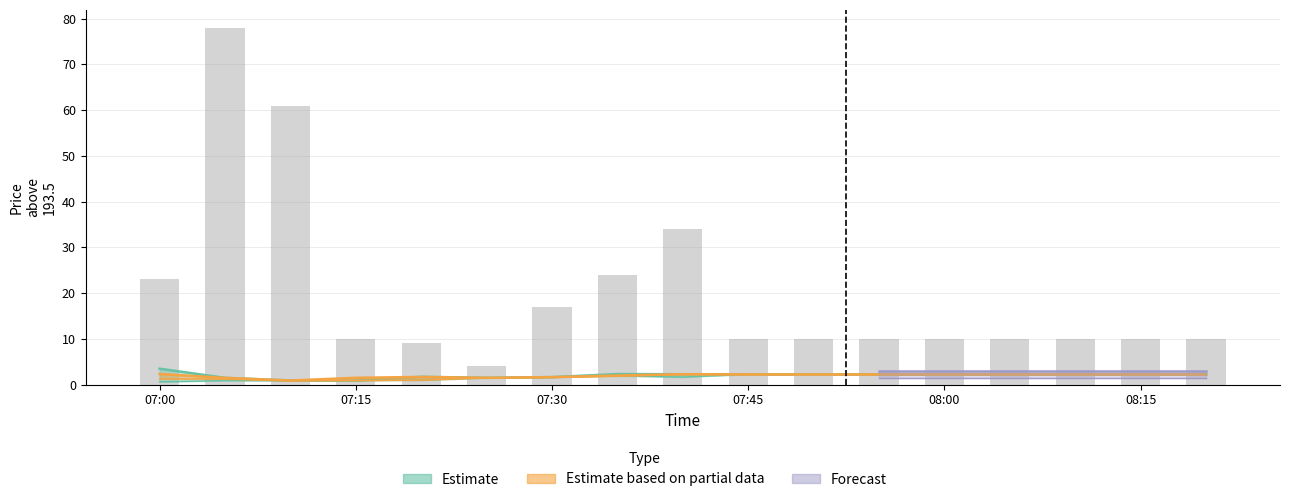

Count the number of values greater than 10.

6